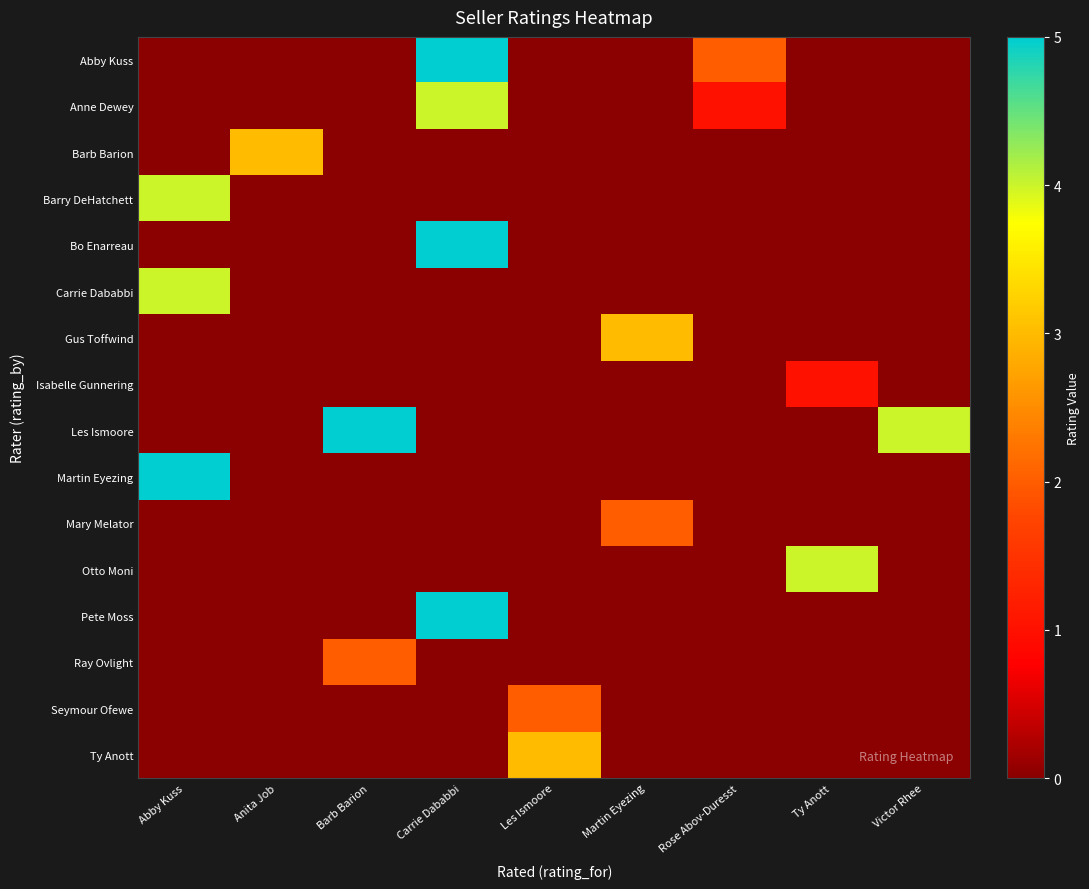

At Victor Rhee, list the series in order from largest to smallest.

Abby Kuss, Anne Dewey, Barb Barion, Barry DeHatchett, Bo Enarreau, Carrie Dababbi, Gus Toffwind, Isabelle Gunnering, Les Ismoore, Martin Eyezing, Mary Melator, Otto Moni, Pete Moss, Ray Ovlight, Seymour Ofewe, Ty Anott